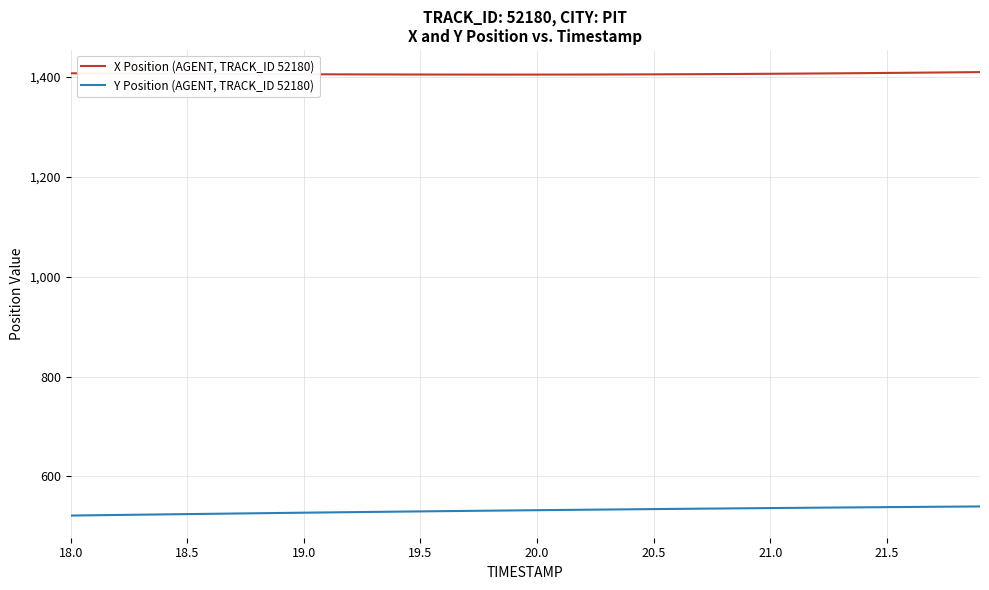

True or false: X Position (AGENT, TRACK_ID 52180) and Y Position (AGENT, TRACK_ID 52180) intersect in this chart.

False